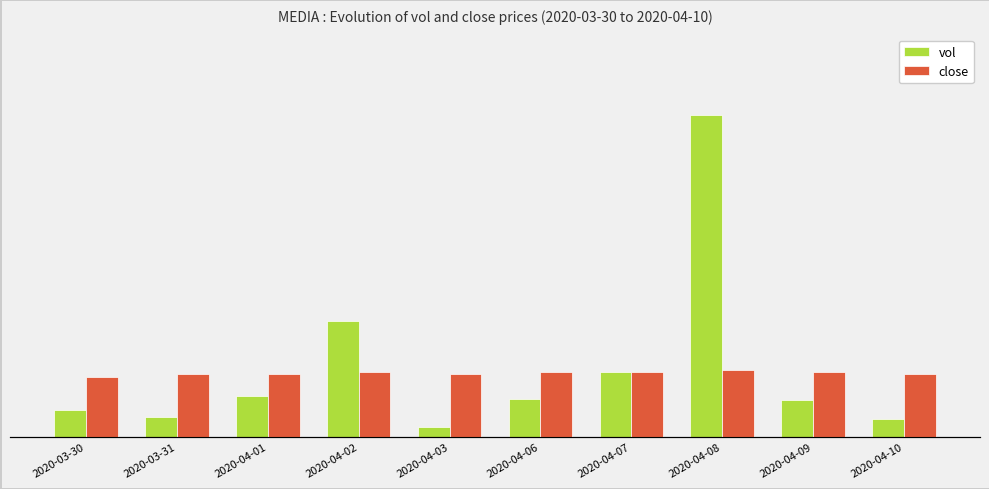

True or false: vol has a value of 4490346.7 at 2020-04-02.

False